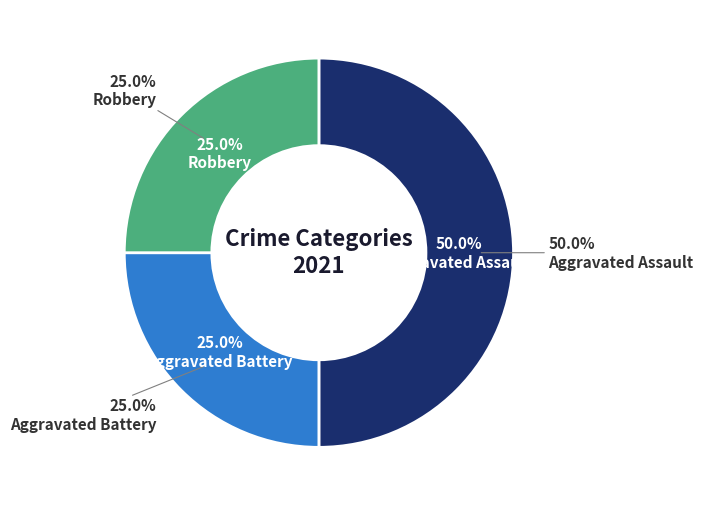

What percentage is the Aggravated Assault slice, to the nearest percent?

50%